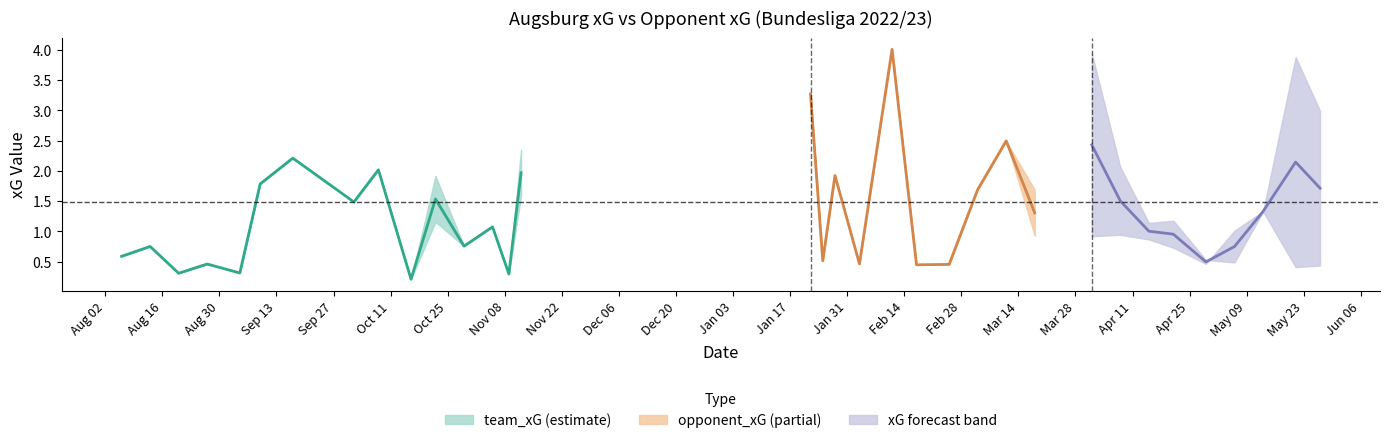

What is the label of the 22nd point from the right?

2022-11-05